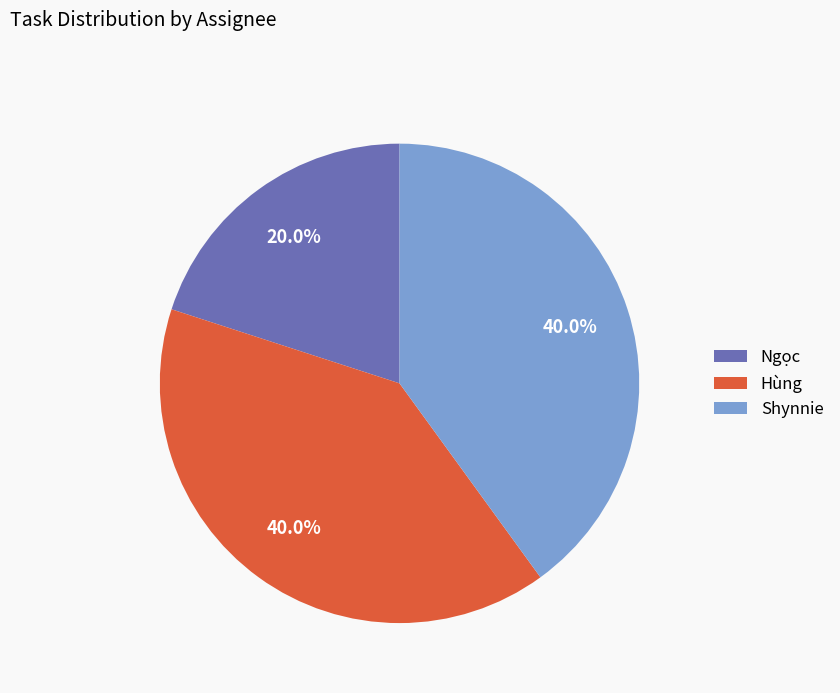

Approximately how many times larger is the value at Ngọc compared to Shynnie?

0.5